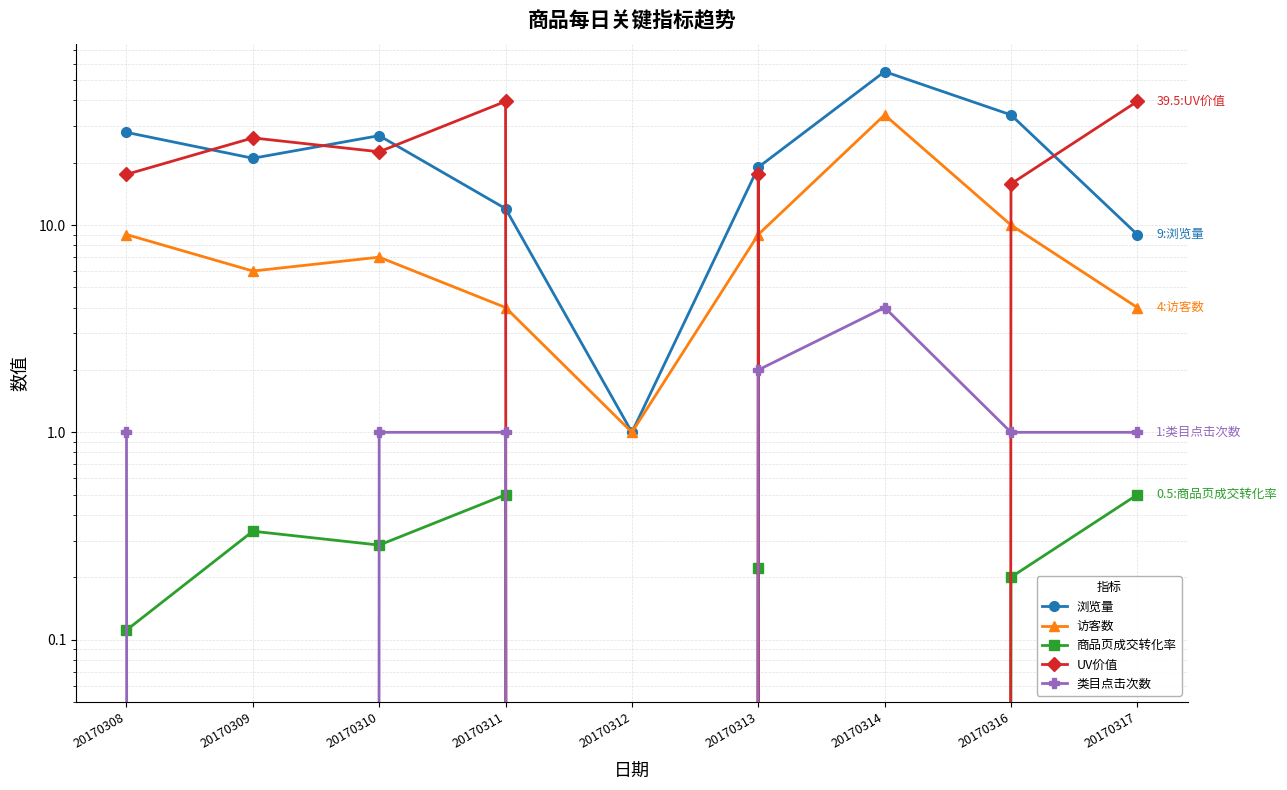

What is the difference between the maximum and second lowest values in the UV价值 series?

39.5